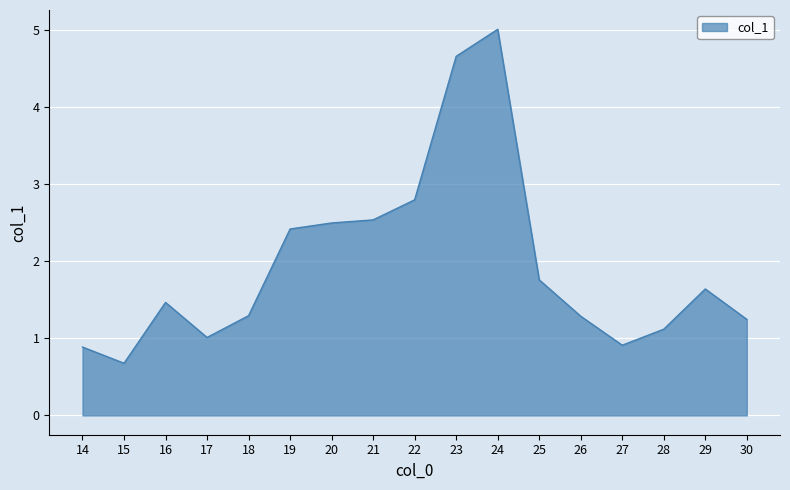

The value at 16 is 0.6. True or false?

False